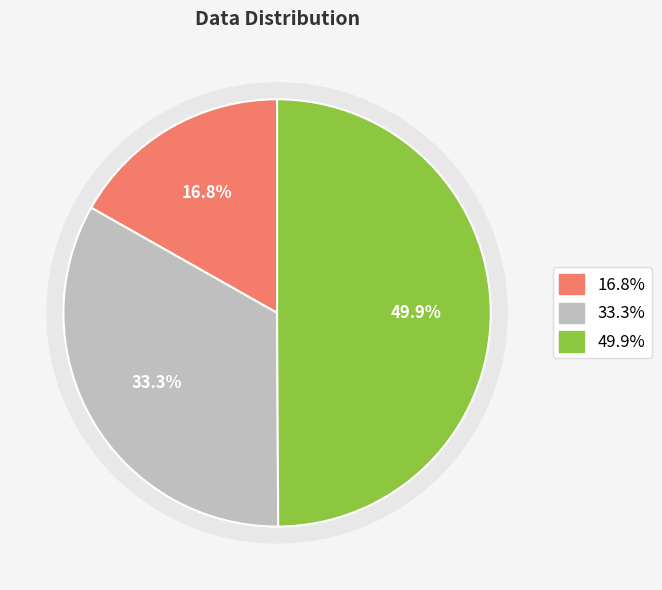

Approximately how many times larger is the value at two compared to one?

2.0